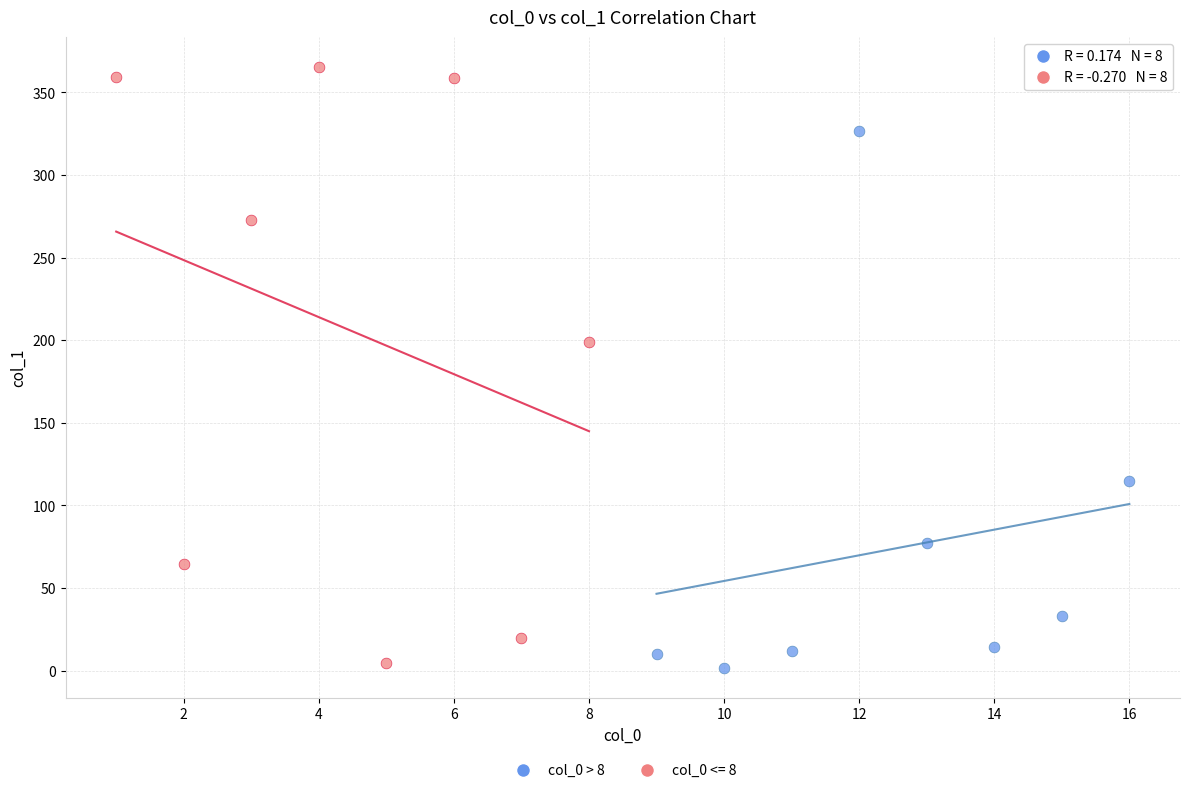

Which series reaches the maximum Y coordinate?

col_0 <= 8